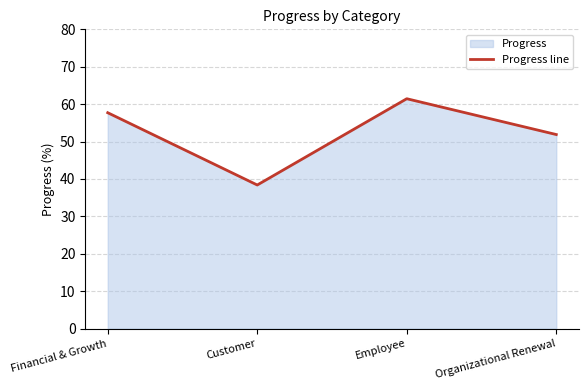

What is the difference between the second highest and second lowest values?

5.8